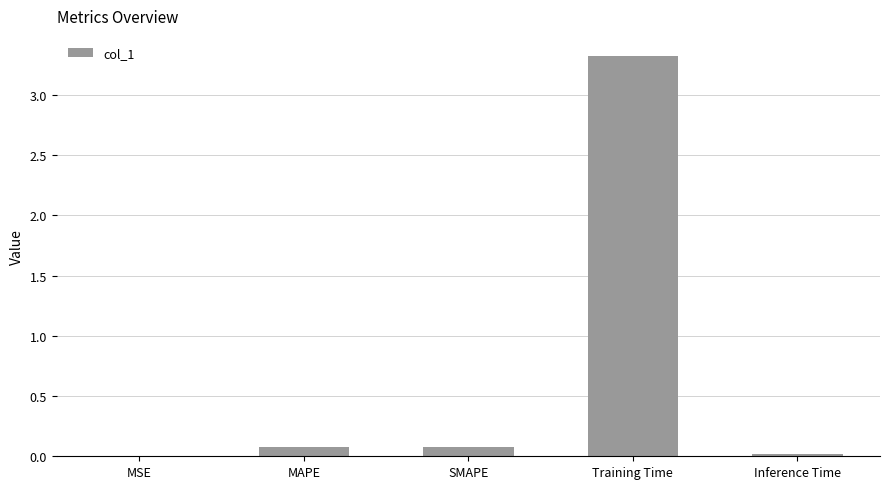

What is the sum of all values?

3.5